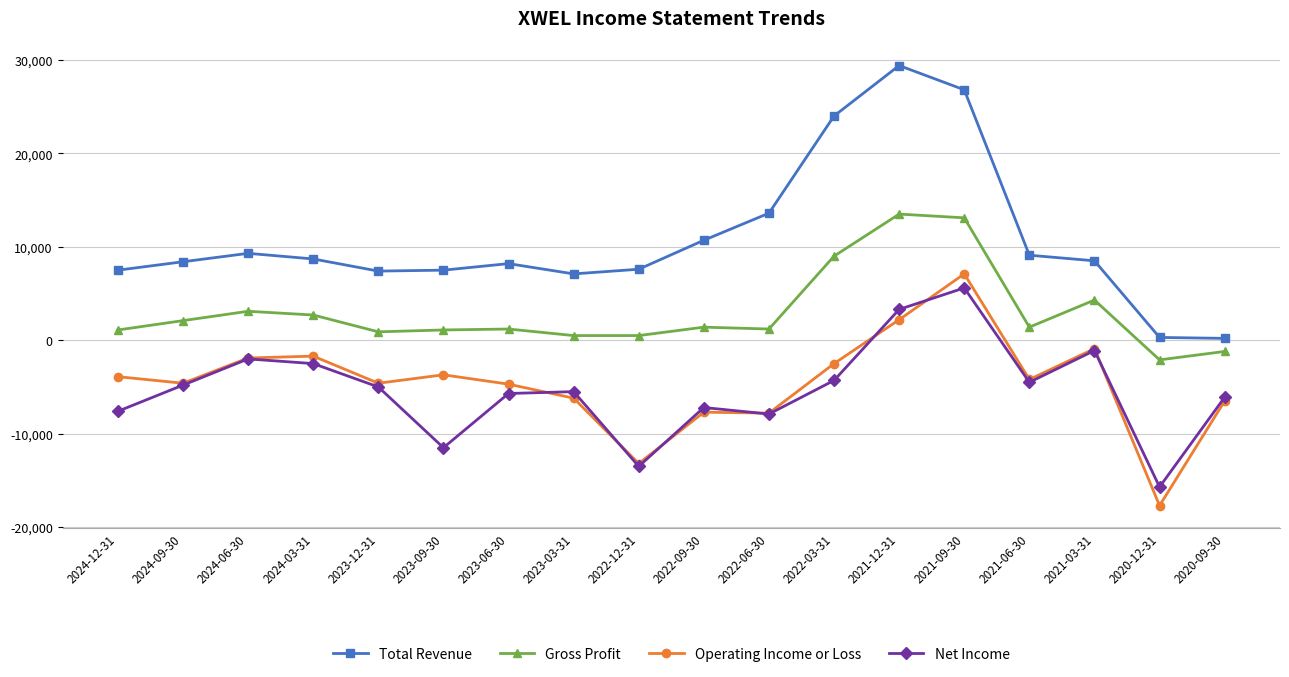

What is the label of the 15th point from the left?

2021-06-30